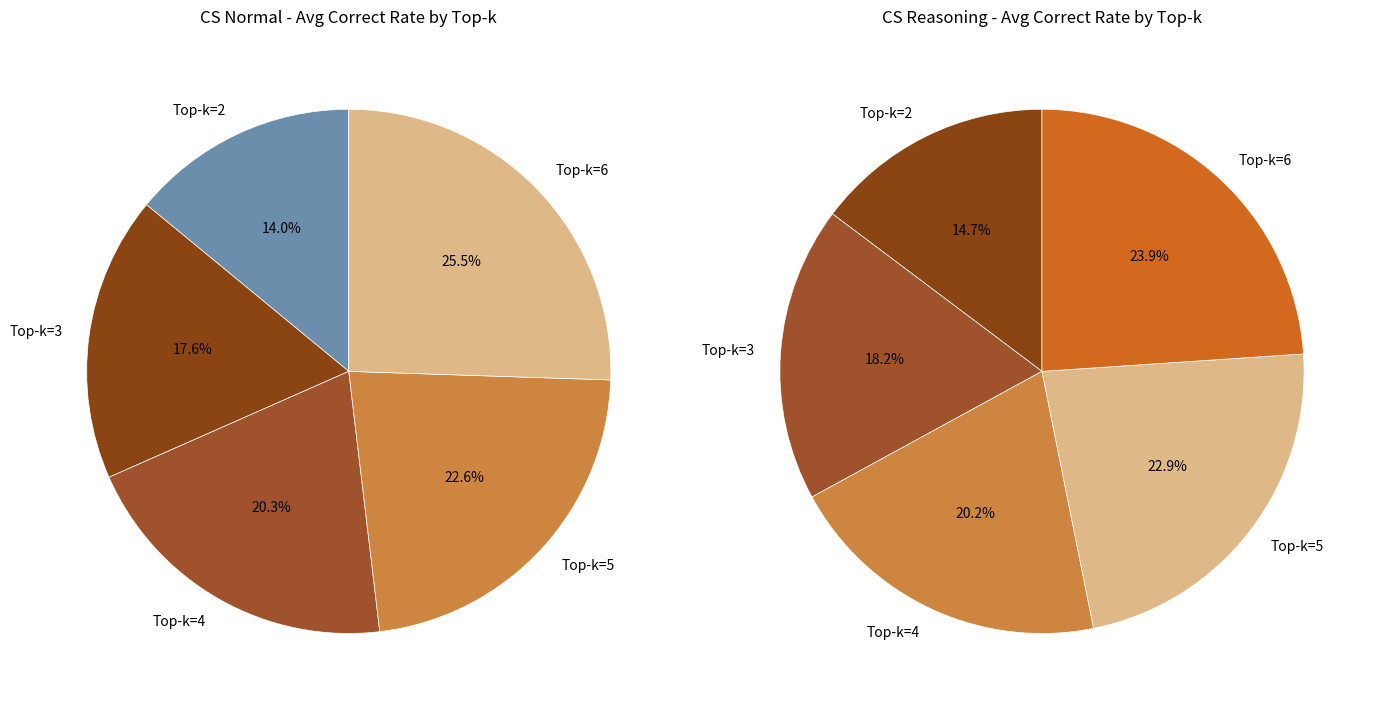

Rank the categories by CS Reasoning value from lowest to highest.

2, 3, 4, 5, 6